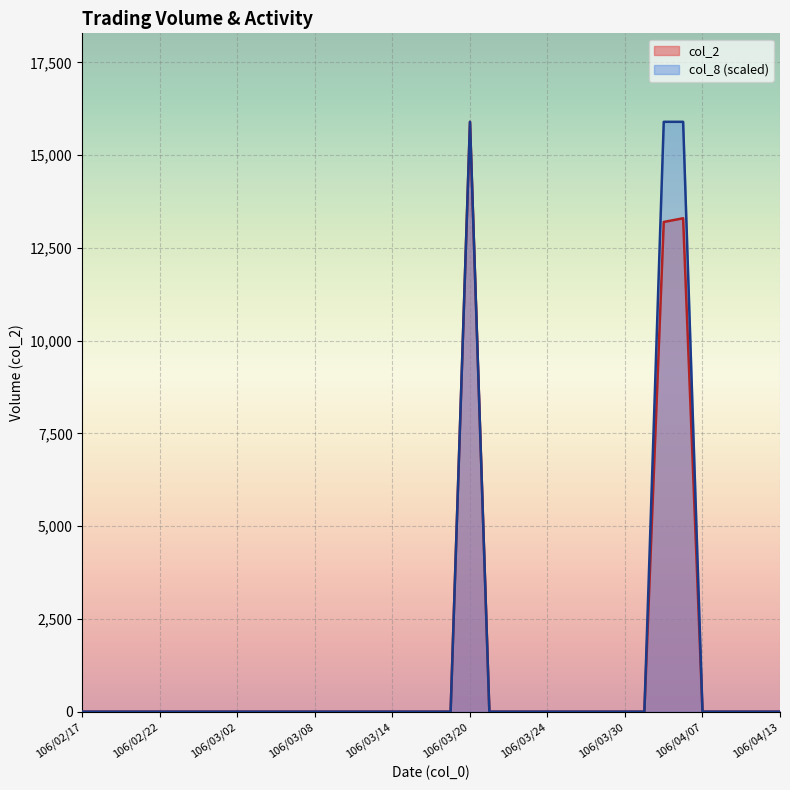

Reading right to left, what are all the values shown in this chart?

col_2: 0	0	0	0	0	13300	13200	0	0	0	0	0	0	0	0	0	15900	0	0	0	0	0	0	0	0	0	0	0	0	0	0	0	0	0	0	0	0
col_8: 0	0	0	0	0	15900	15900	0	0	0	0	0	0	0	0	0	15900	0	0	0	0	0	0	0	0	0	0	0	0	0	0	0	0	0	0	0	0